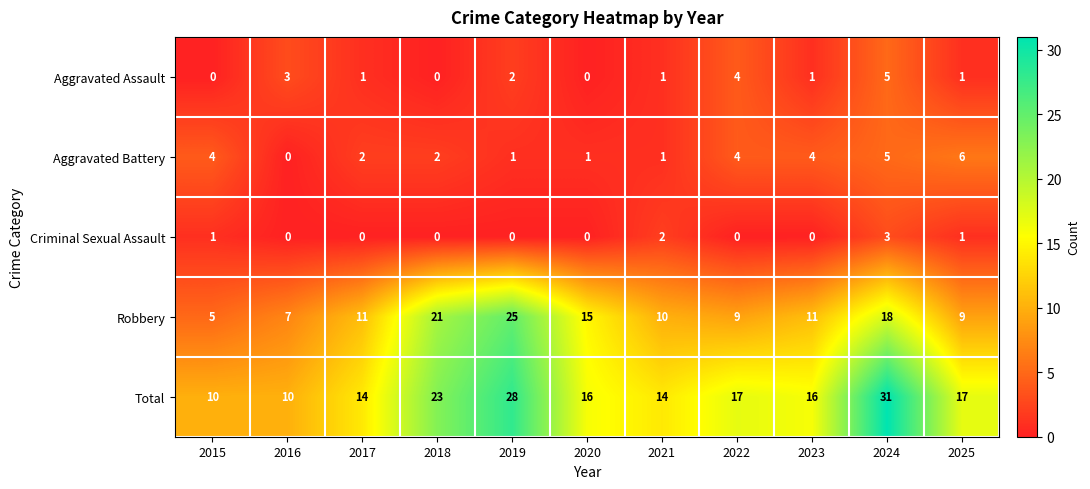

The value of Total at 2015 is 10. True or false?

True